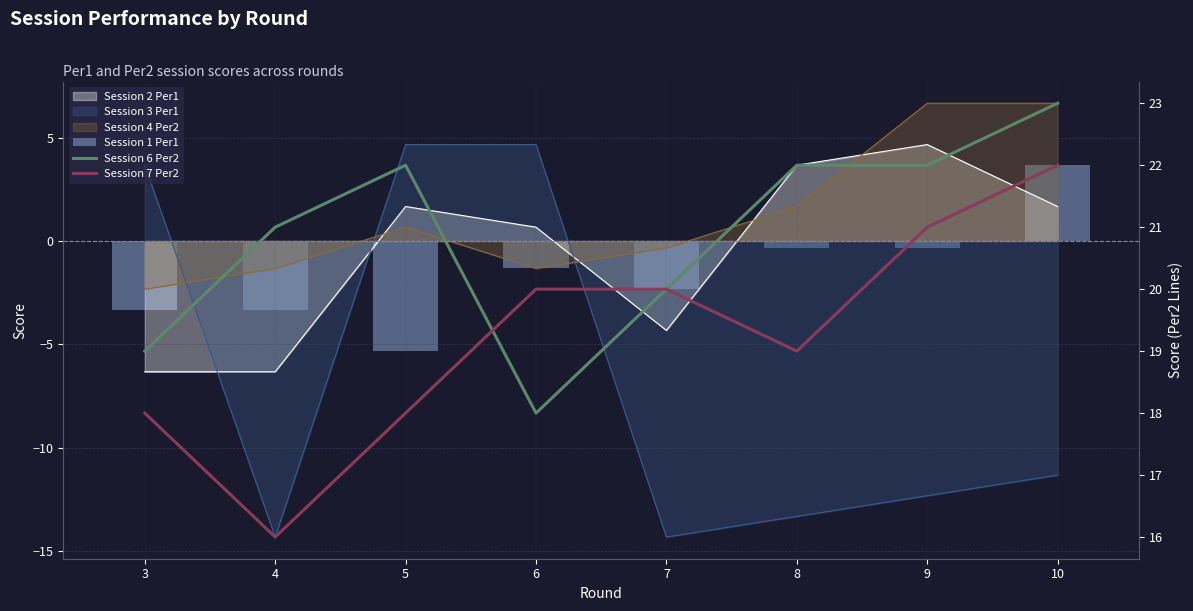

Where does the Session 6 Per2 series first go above 22?

10